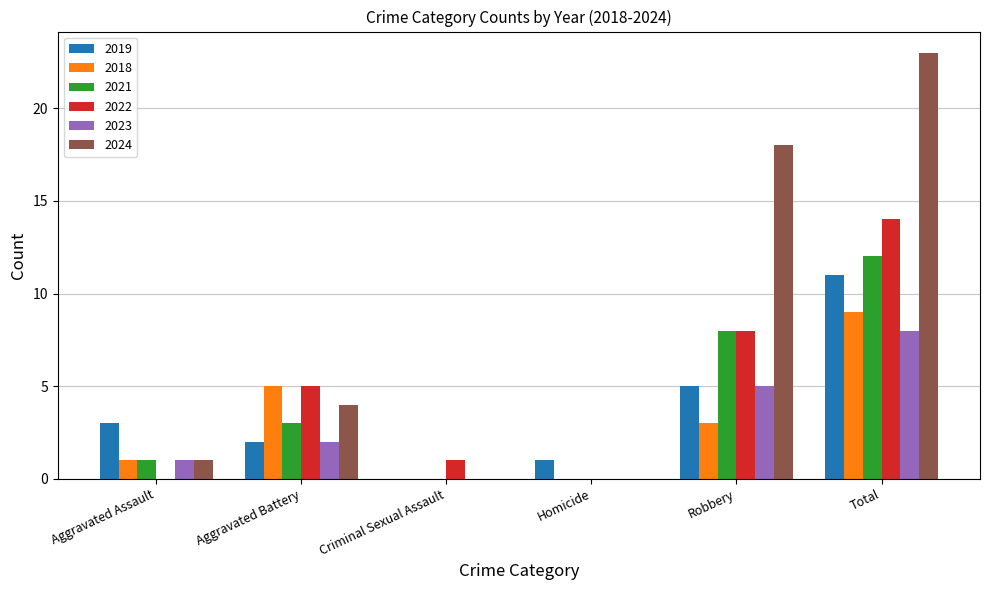

Which series has the largest range (max minus min)?

2024